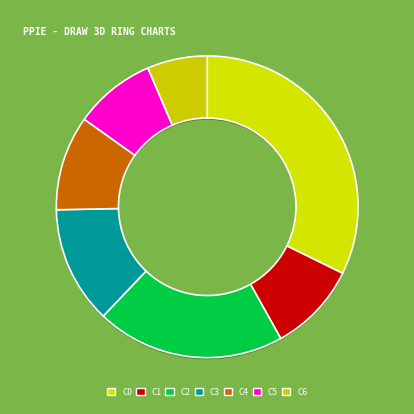

What is the largest slice in the pie chart?

28